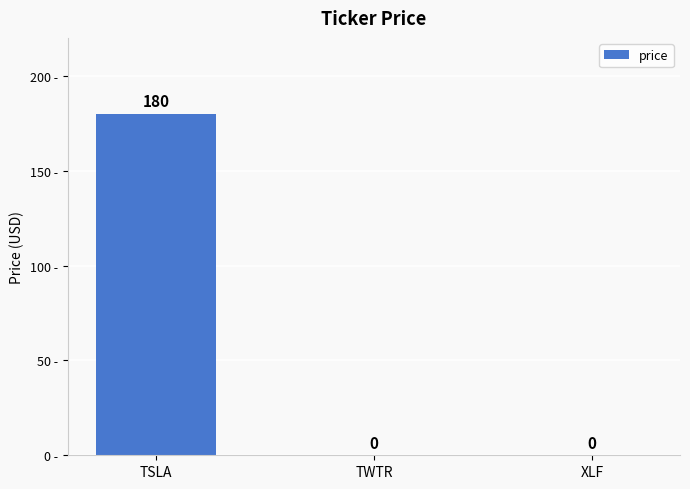

Which has a higher value, TSLA or TWTR?

TSLA